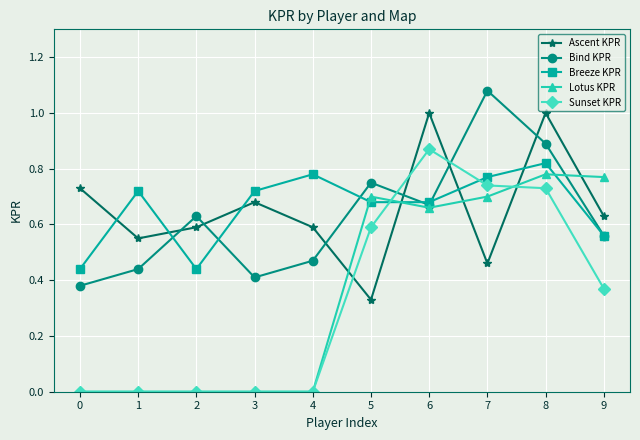

At 8, list the series in order from smallest to largest.

Sunset KPR, Lotus KPR, Breeze KPR, Bind KPR, Ascent KPR